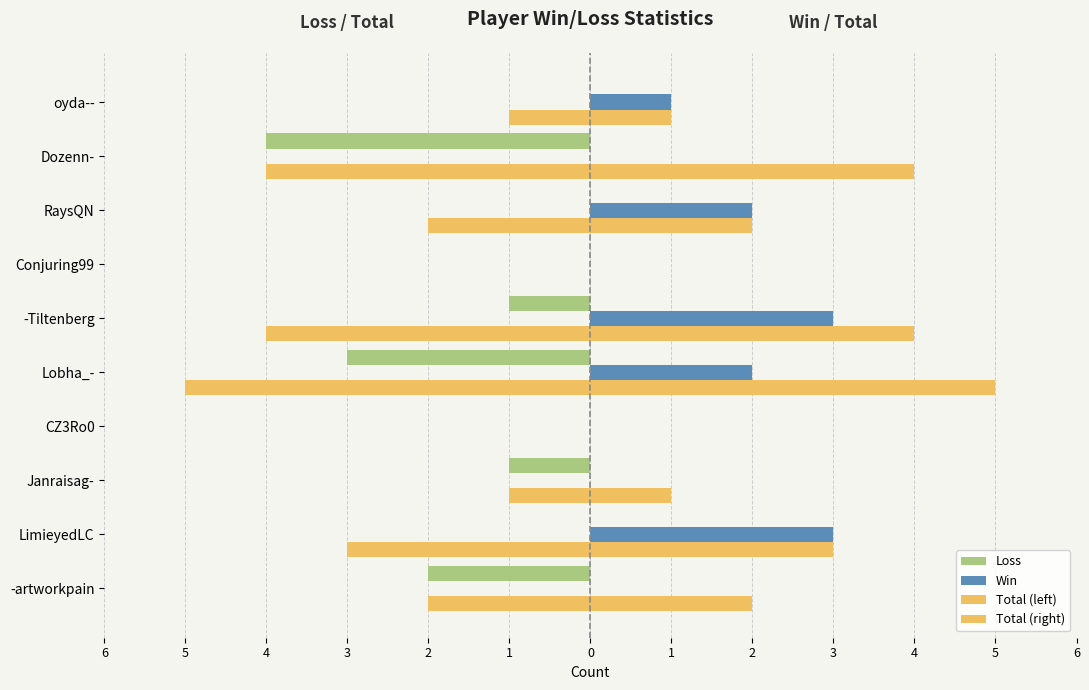

What is the greatest value displayed?

5